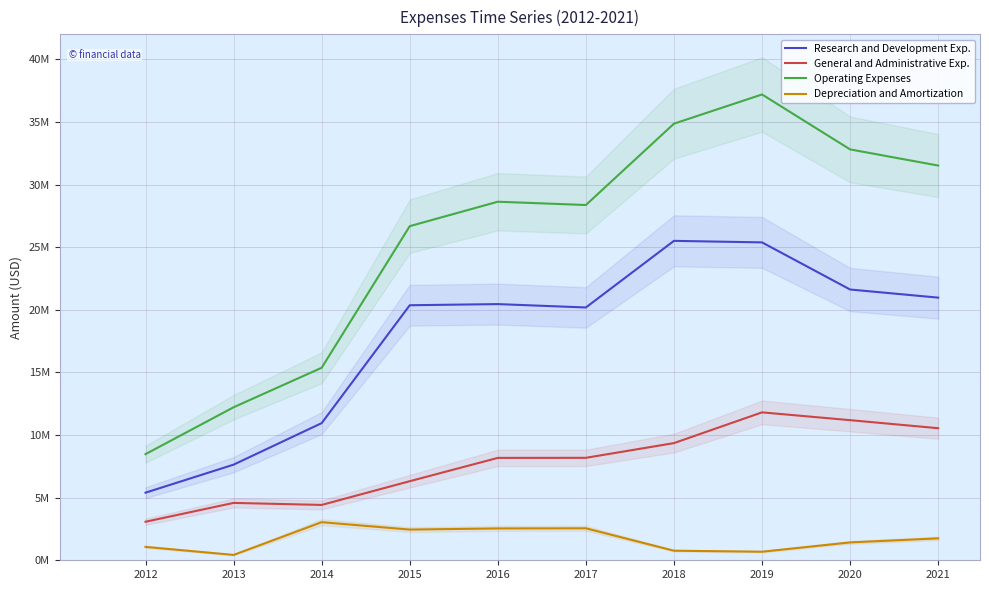

Where is the first local minimum for Research and Development Exp.?

2017